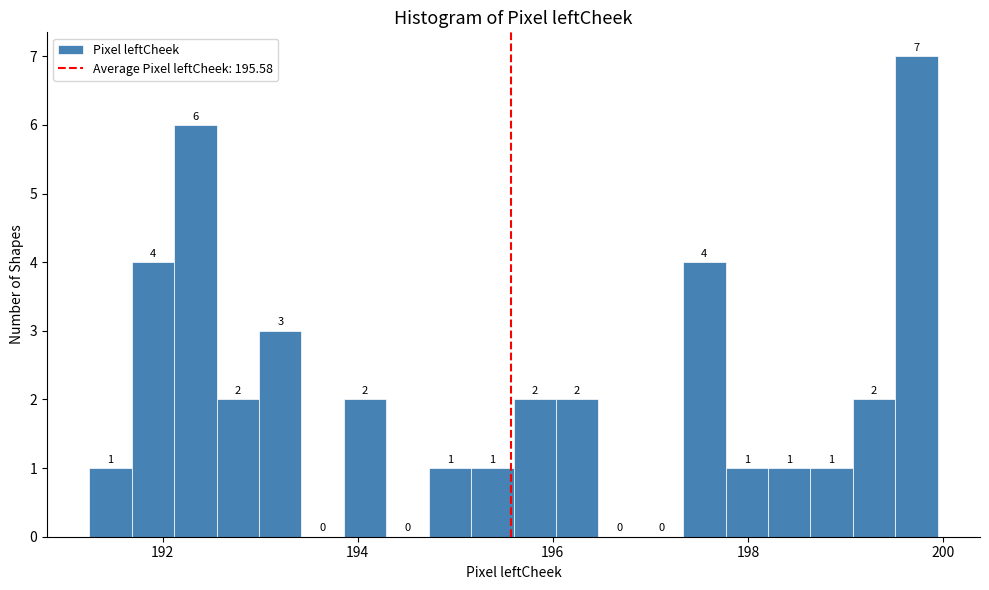

Around what value on the x-axis is the tallest bar? Give the approximate position of its centre, as read against the axis.

199.8